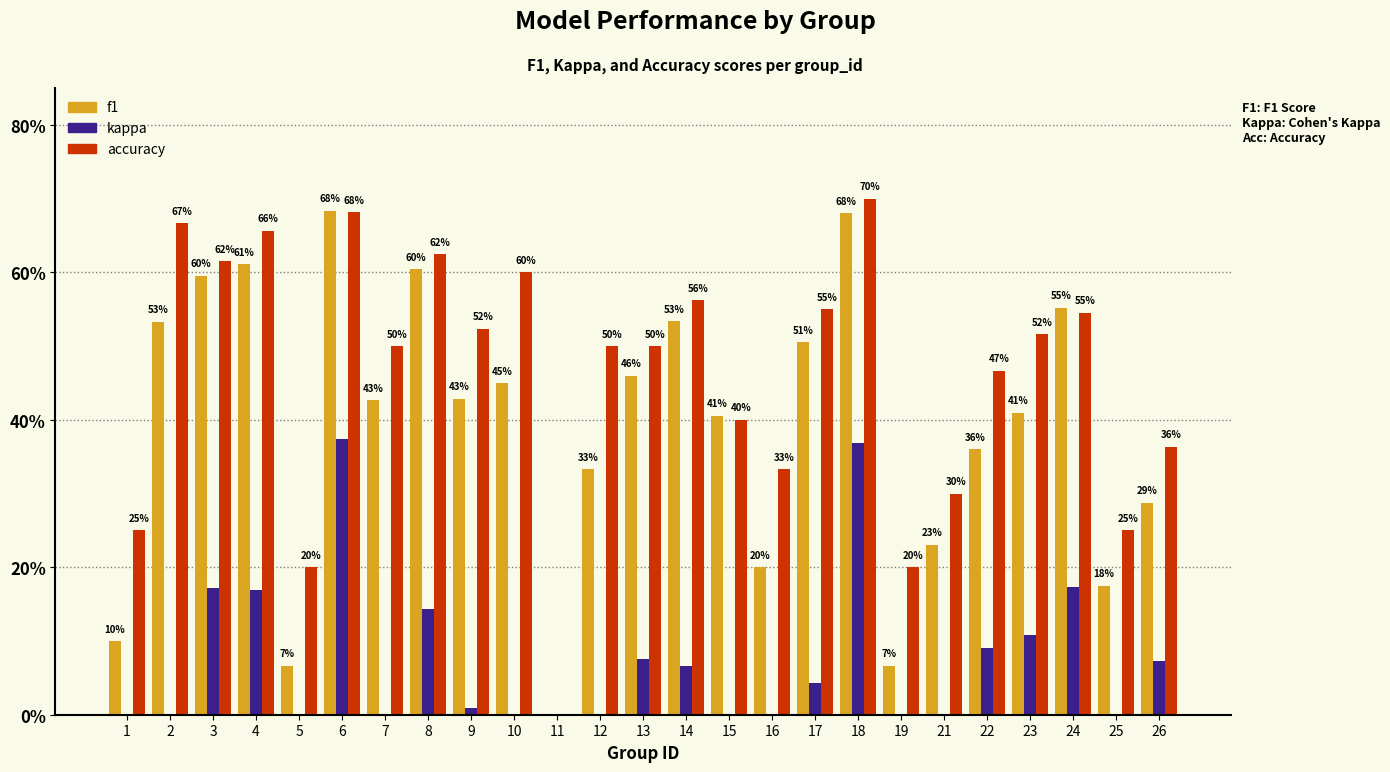

How many positive values does the f1 series have?

24